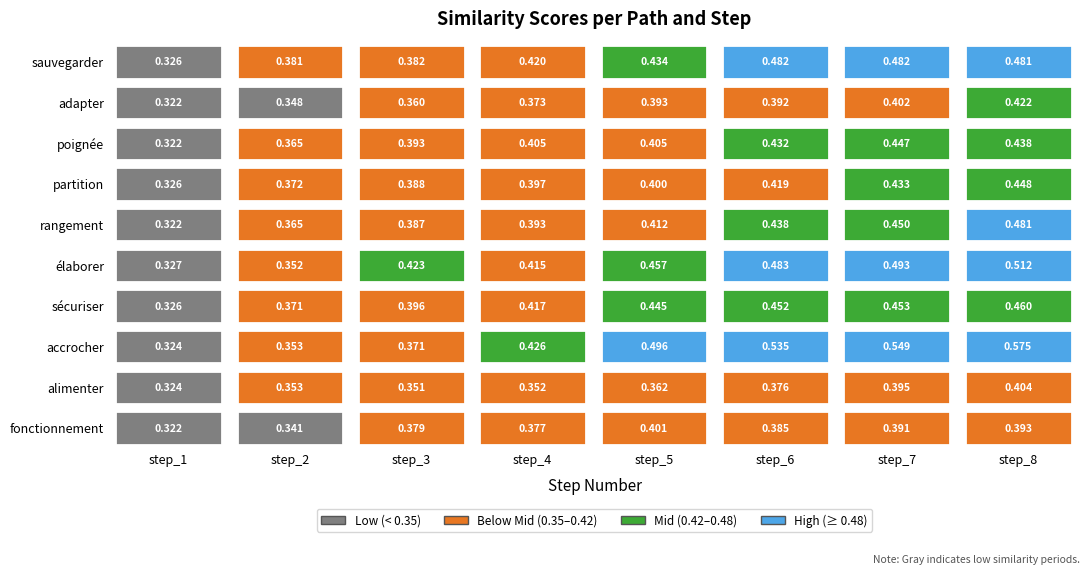

What is the approximate value of partition at step_2?

0.4